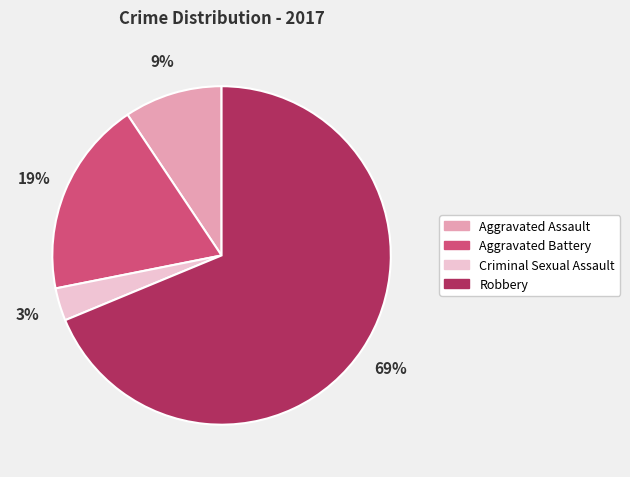

Rank the categories by value from highest to lowest.

Robbery, Aggravated Battery, Aggravated Assault, Criminal Sexual Assault